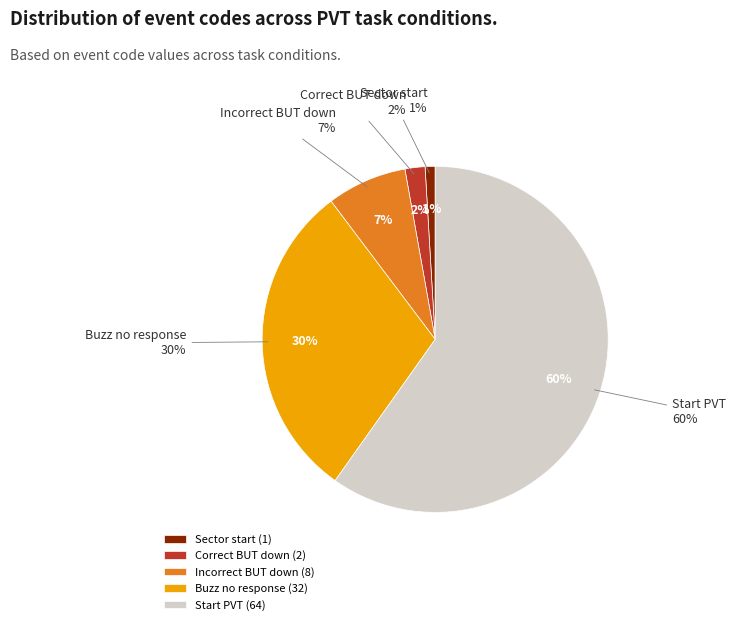

Is it true that Incorrect BUT down is 7% of the pie?

True